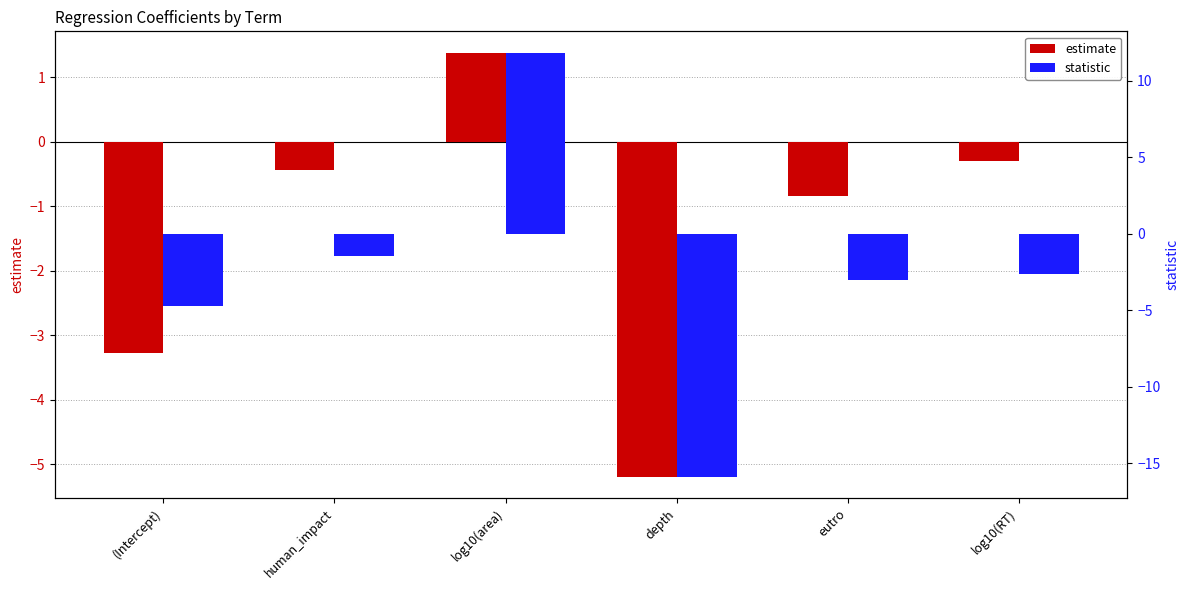

At depth, list the series in order from largest to smallest.

estimate, statistic